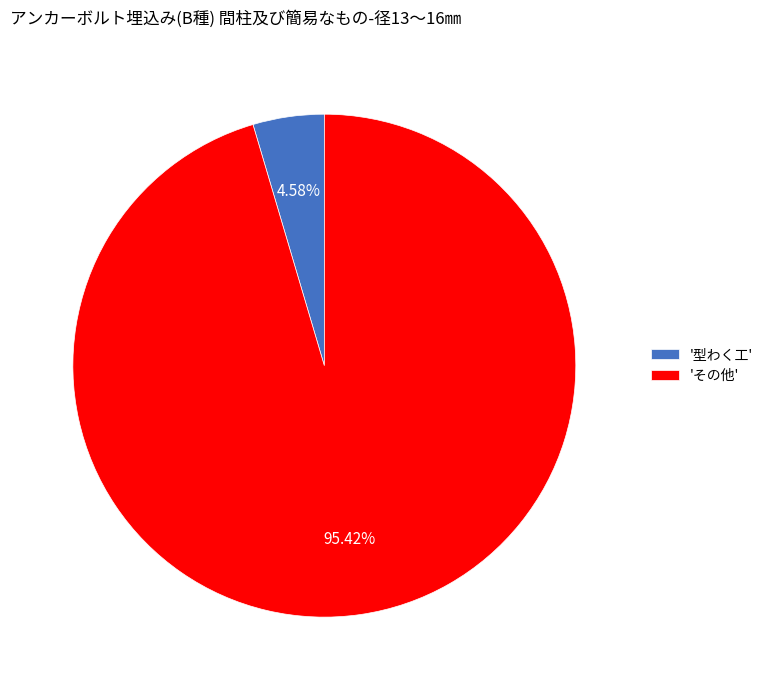

To the nearest percent, what is the difference between the largest and smallest slice percentages?

91%